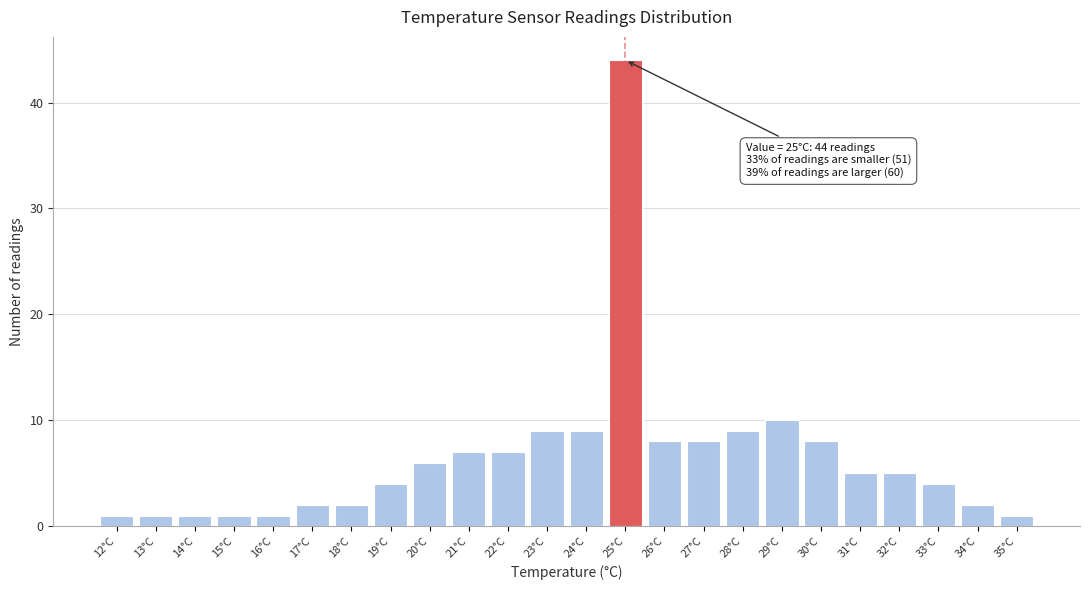

Reading left to right, what are all the values shown in this chart?

1	1	1	1	1	2	2	4	6	7	7	9	9	44	8	8	9	10	8	5	5	4	2	1